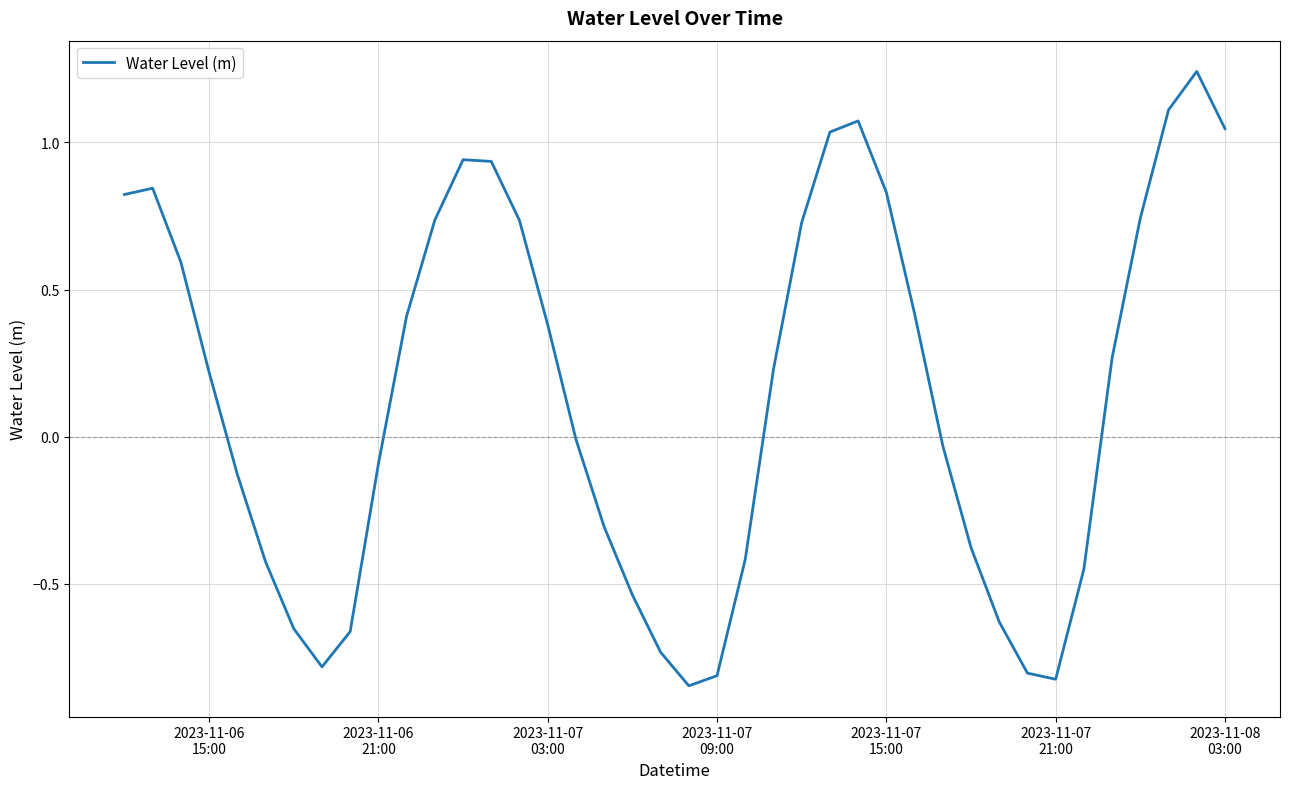

True or false: the data has more than 0 interior local peaks.

True